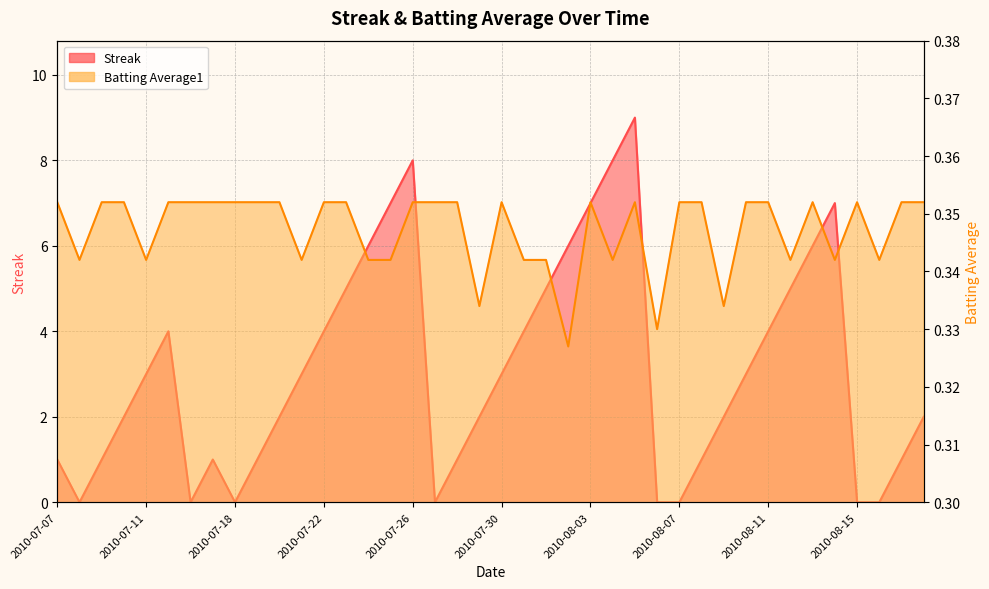

How many lines are shown in the chart?

2